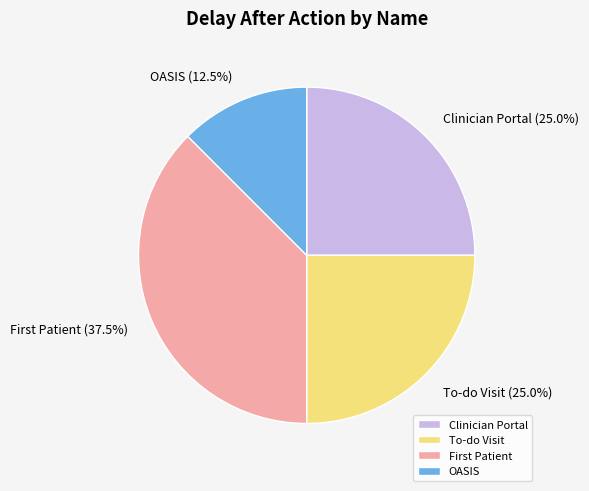

How many slices are in this pie chart?

4